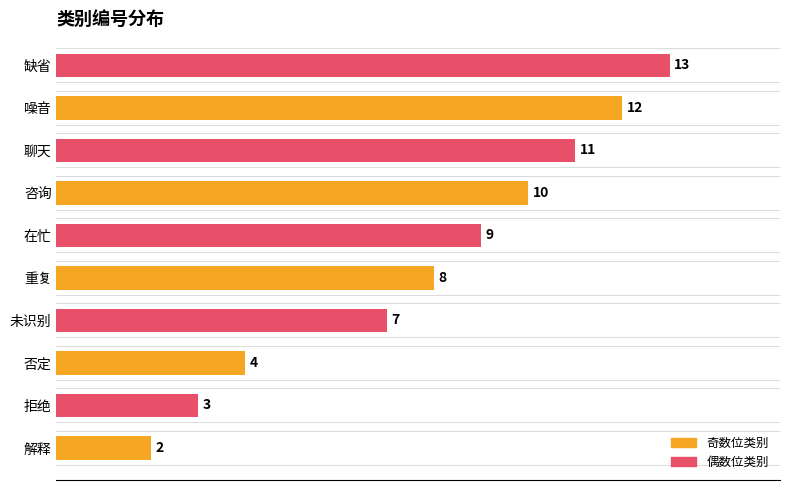

The value at 否定 is 4. True or false?

True